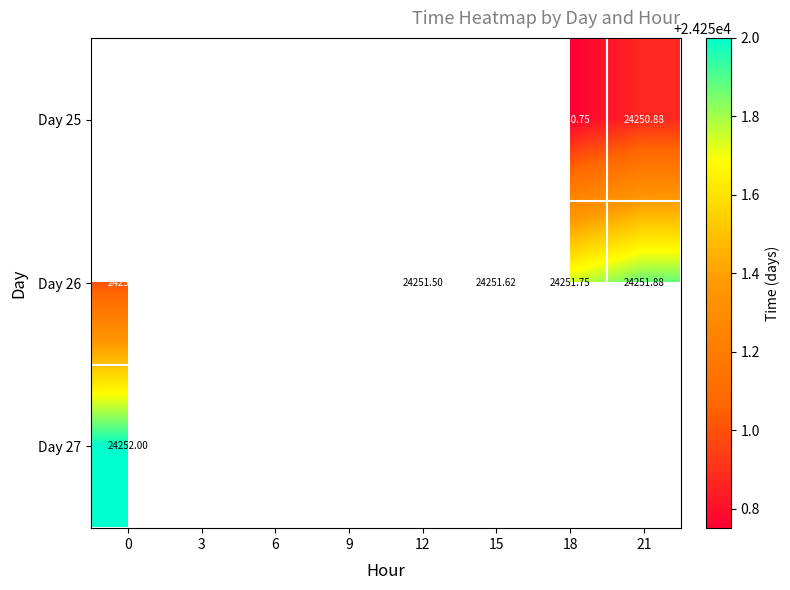

Is the value of Day 26 at 15 greater than the value of Day 25 at 21?

Yes